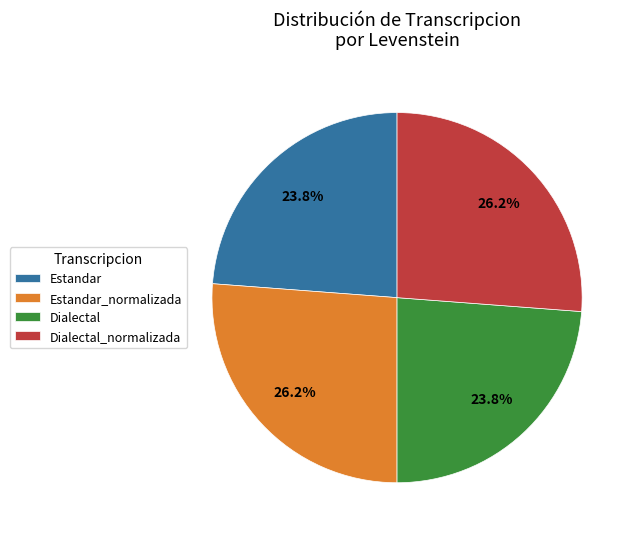

Is there any slice that represents more than half of the pie?

No